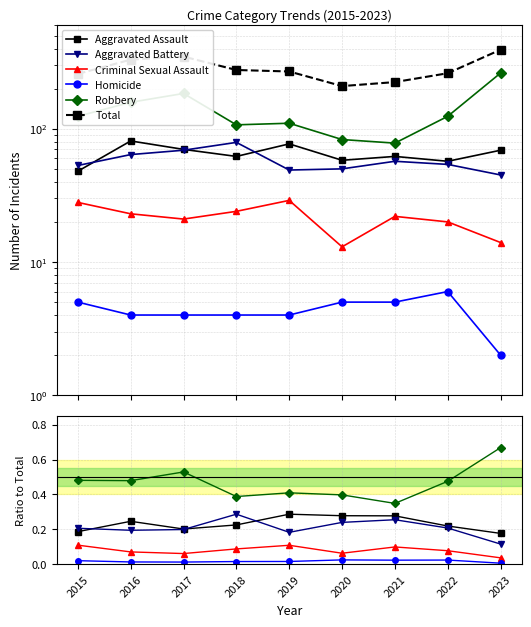

Which series has the largest total across all categories?

Total